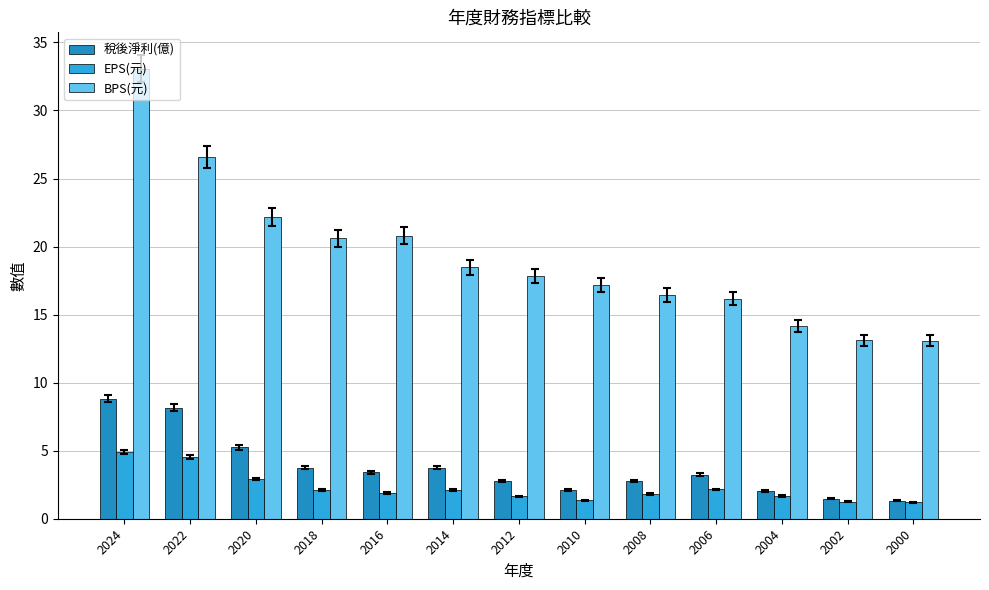

Reading left to right, list all the values displayed in this chart.

稅後淨利(億): 8.8	8.2	5.2	3.7	3.4	3.7	2.8	2.1	2.8	3.2	2.0	1.5	1.3
EPS(元): 4.9	4.6	2.9	2.1	1.9	2.1	1.6	1.4	1.8	2.1	1.7	1.2	1.2
BPS(元): 33.0	26.6	22.2	20.6	20.8	18.5	17.8	17.1	16.4	16.2	14.2	13.1	13.1